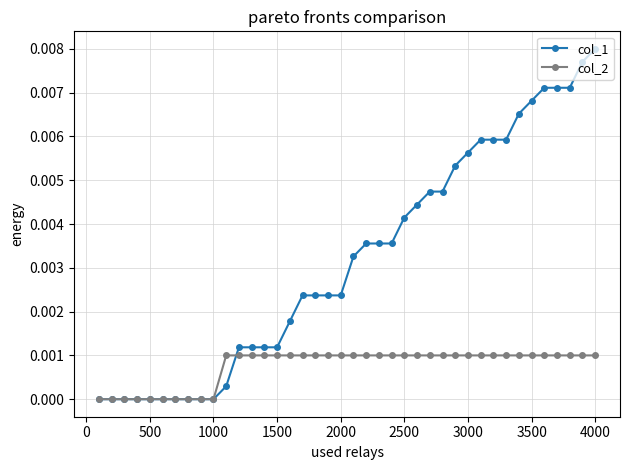

List the series in order of their overall mean, lowest first.

col_2, col_1